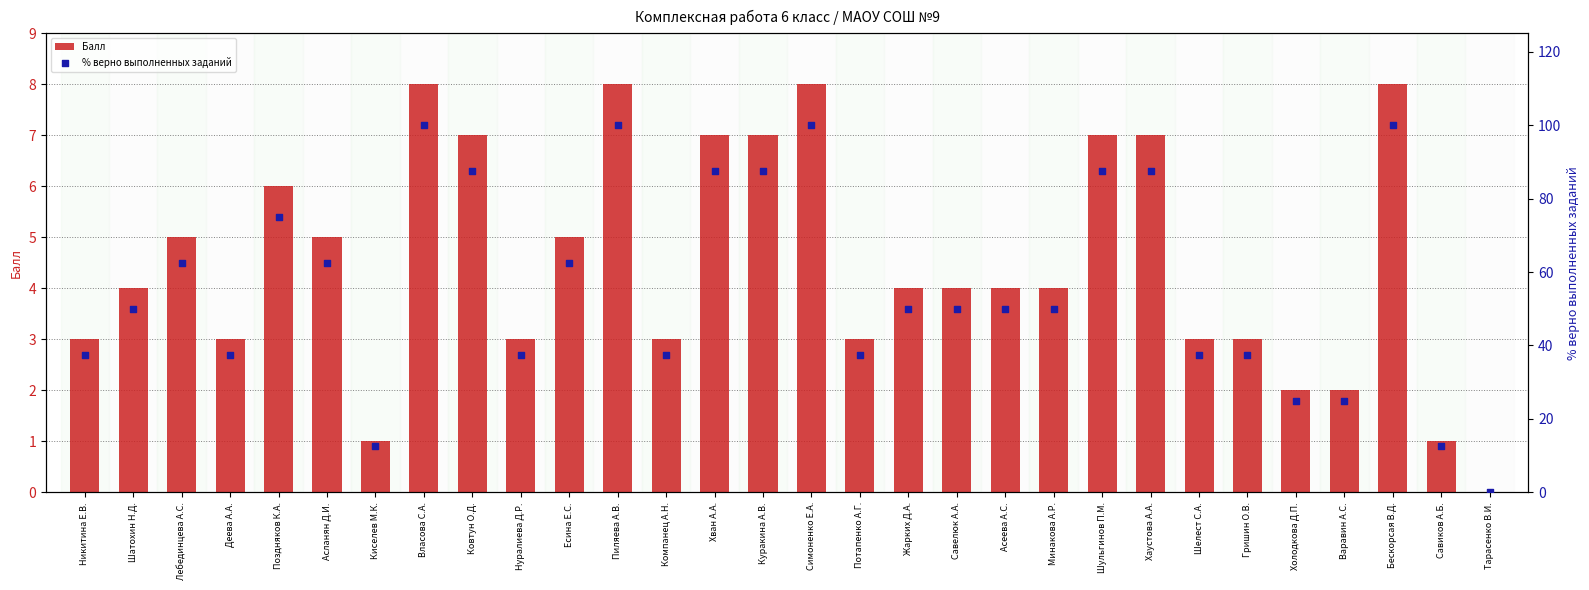

What are all the series names shown in the legend?

Балл, % верно выполненных заданий